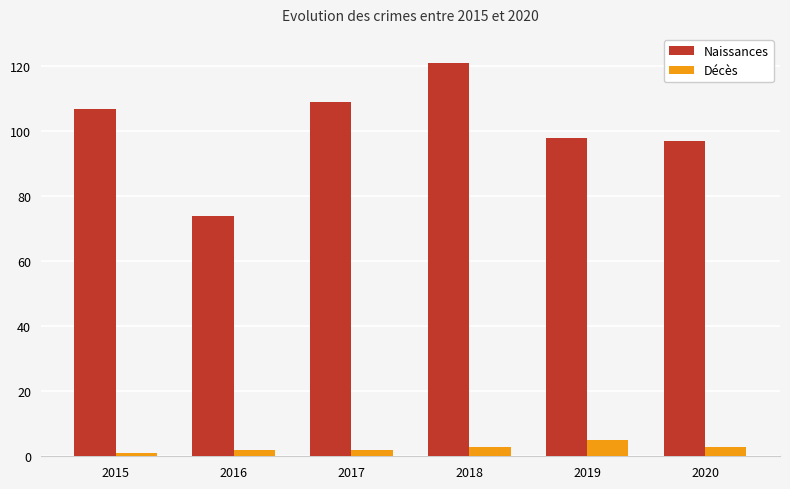

At 2016, list the series in order from largest to smallest.

Naissances, Décès